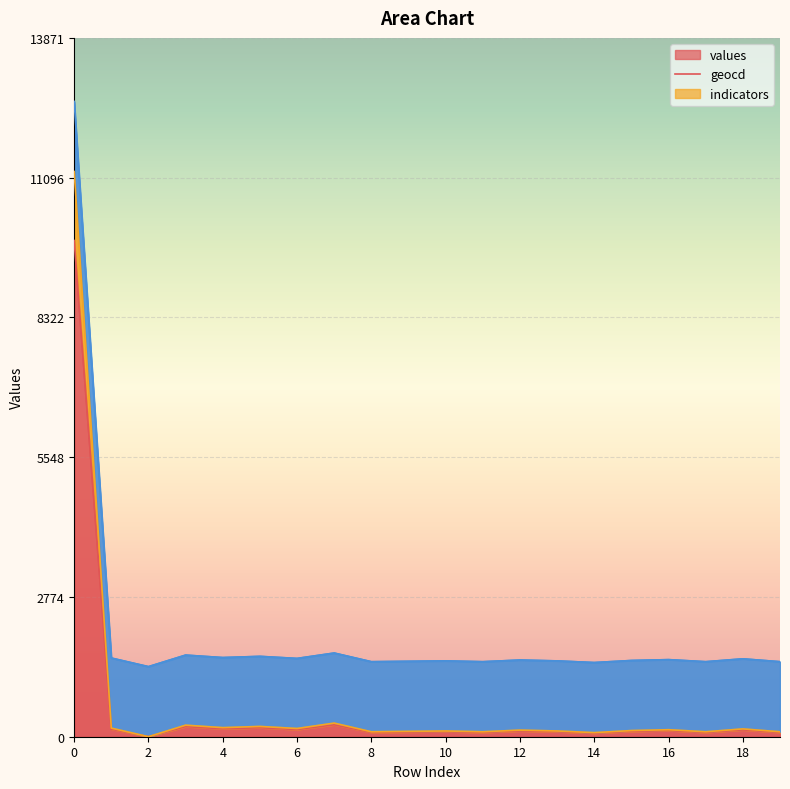

Which series has the largest range (max minus min)?

geocd